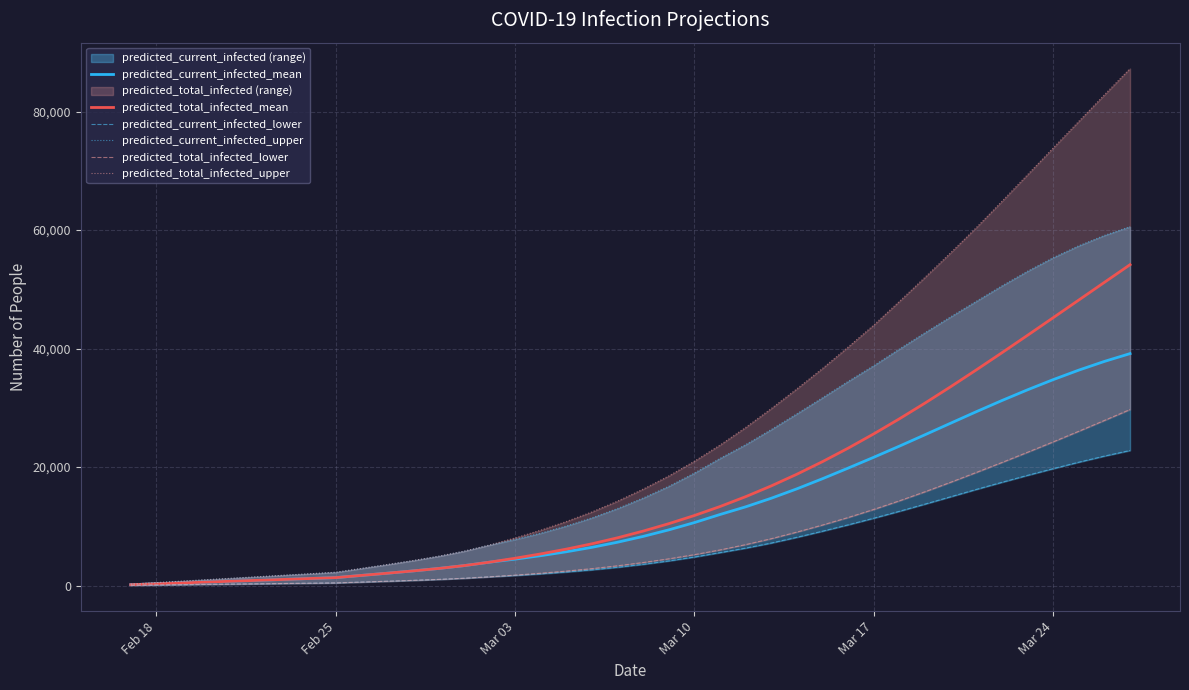

What is the smallest value displayed?

50